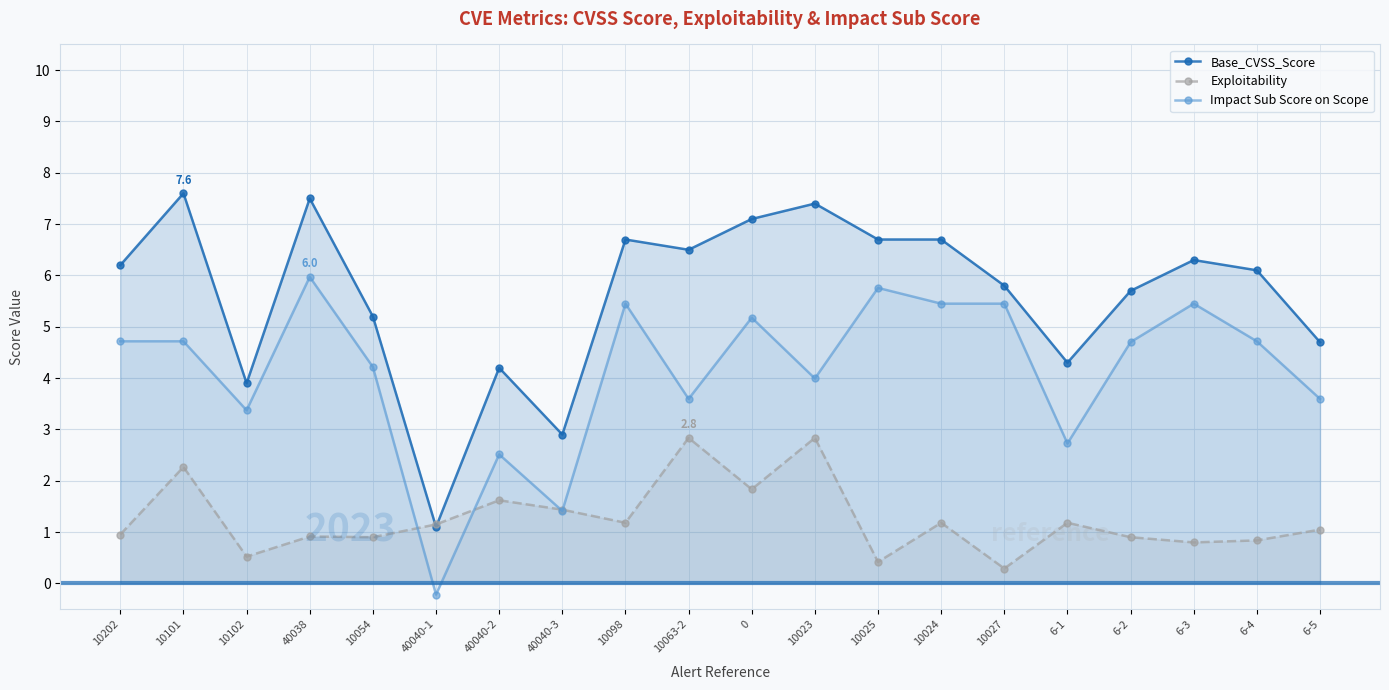

Is it true that Exploitability equals 1.6 at 40040-2?

True